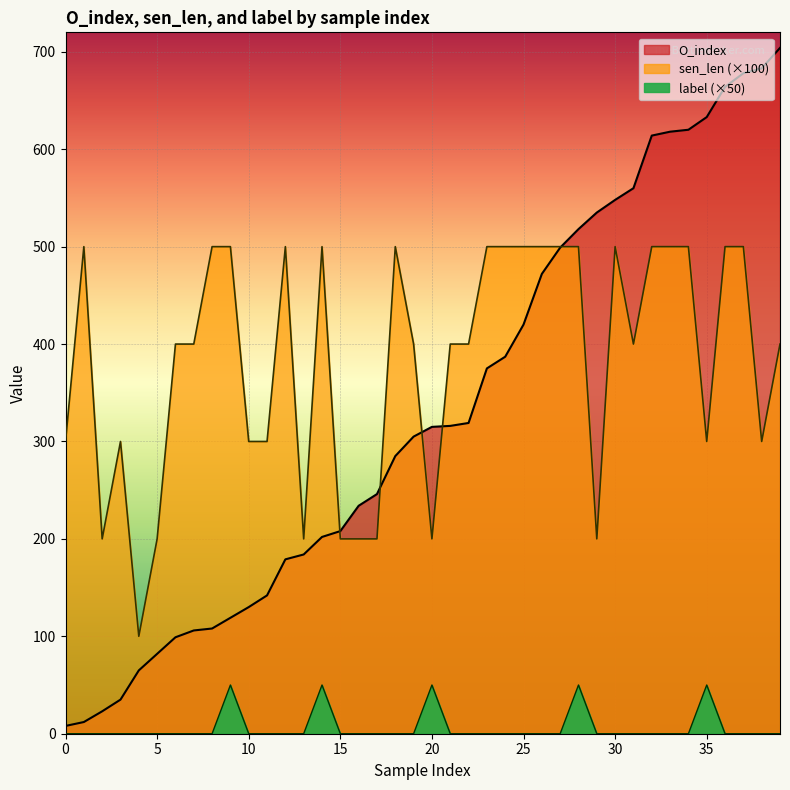

Reading left to right, what are all the values shown in this chart?

O_index: 8	12	23	35	65	82	99	106	108	119	130	142	179	184	202	208	234	246	285	305	315	316	319	375	387	420	472	499	518	535	548	560	614	618	620	633	664	678	683	704
sen_len: 300	500	200	300	100	200	400	400	500	500	300	300	500	200	500	200	200	200	500	400	200	400	400	500	500	500	500	500	500	200	500	400	500	500	500	300	500	500	300	400
label: 0	0	0	0	0	0	0	0	0	50	0	0	0	0	50	0	0	0	0	0	50	0	0	0	0	0	0	0	50	0	0	0	0	0	0	50	0	0	0	0